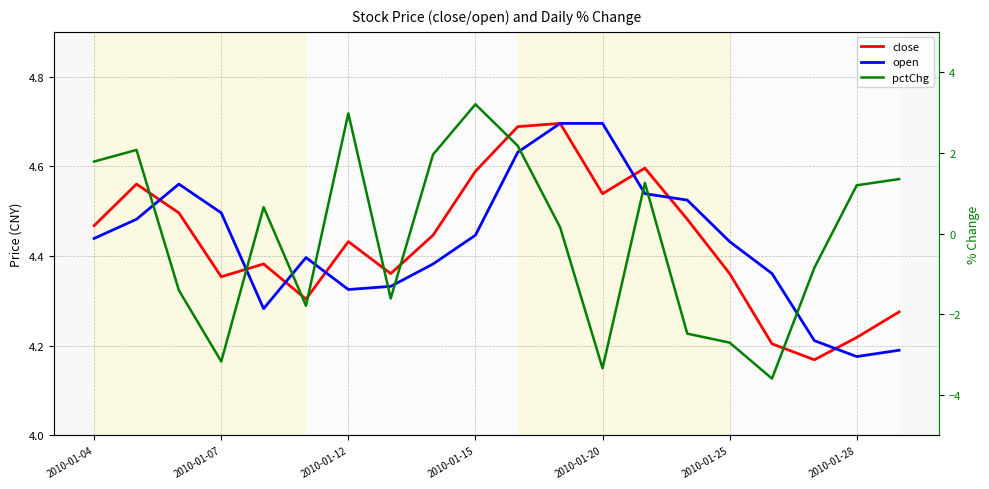

At which category is the sum across all series the highest?

2010-01-15